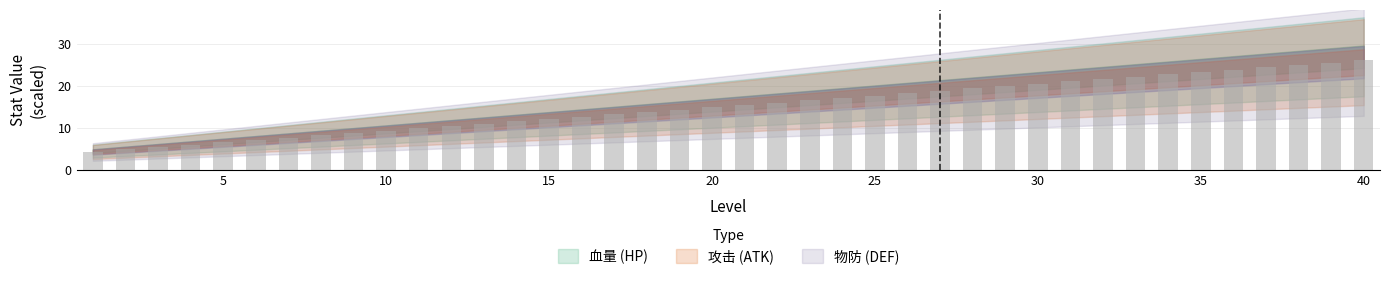

True or false: 攻击 has a value of 3.2 at 17.

False